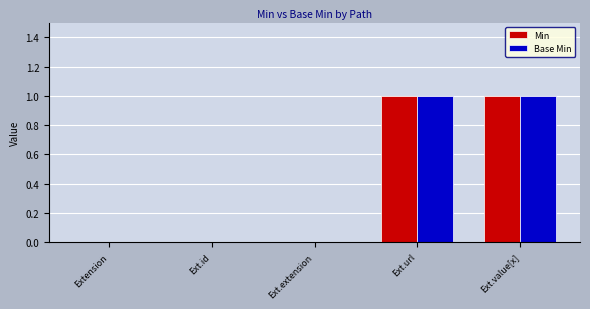

The Base Min series shows 0 at Ext.id. True or false?

True